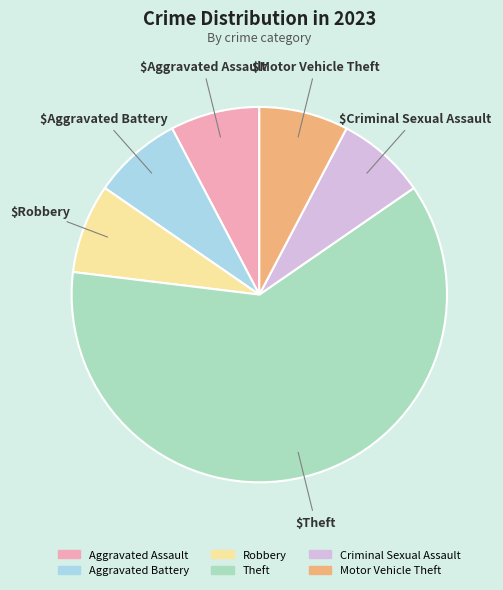

Which slice is the largest?

Theft